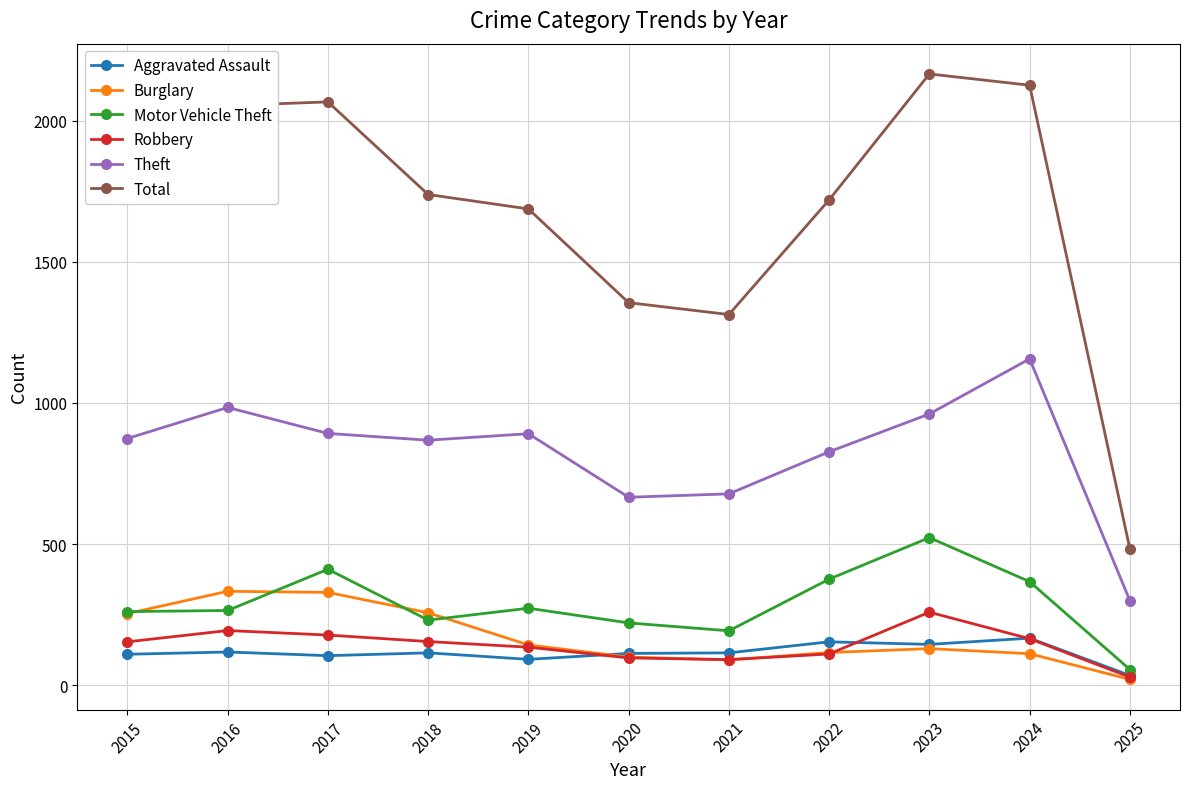

Which series has the largest range (max minus min)?

Total